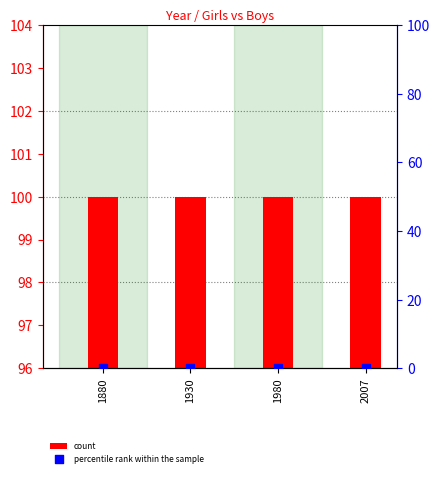

Which series has the widest spread of Y values?

count